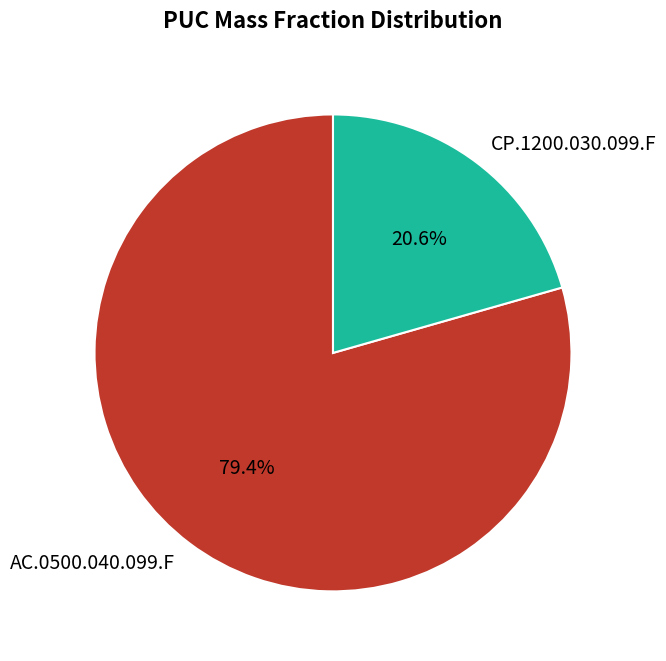

Count the number of slices in the pie.

2